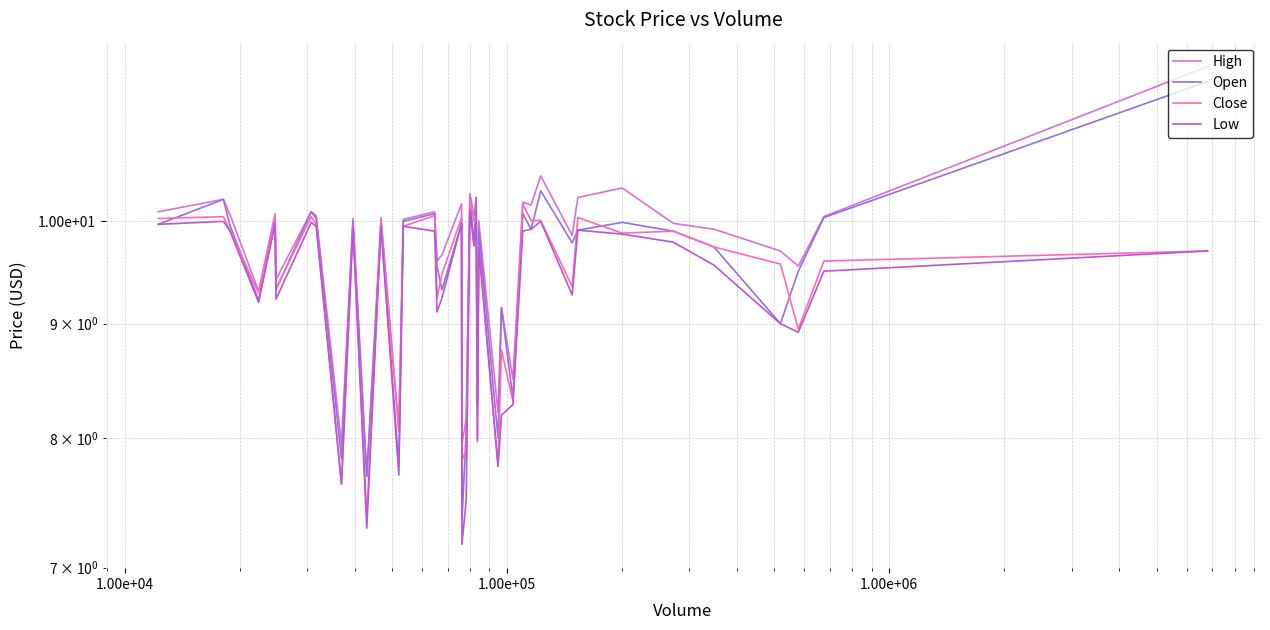

What is the average value of the Close series?

9.4